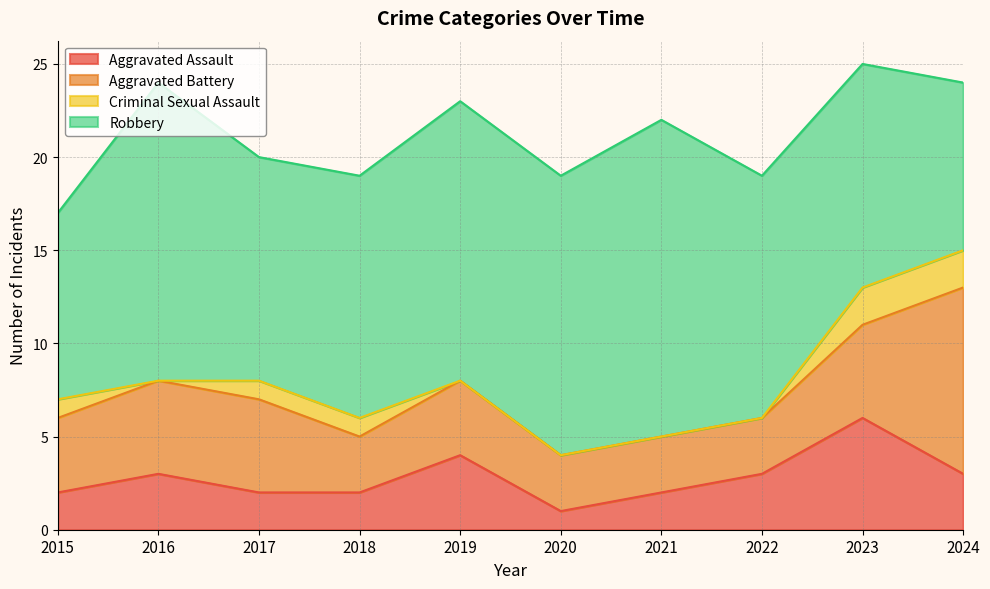

How many values in the Aggravated Assault series are below 3?

5